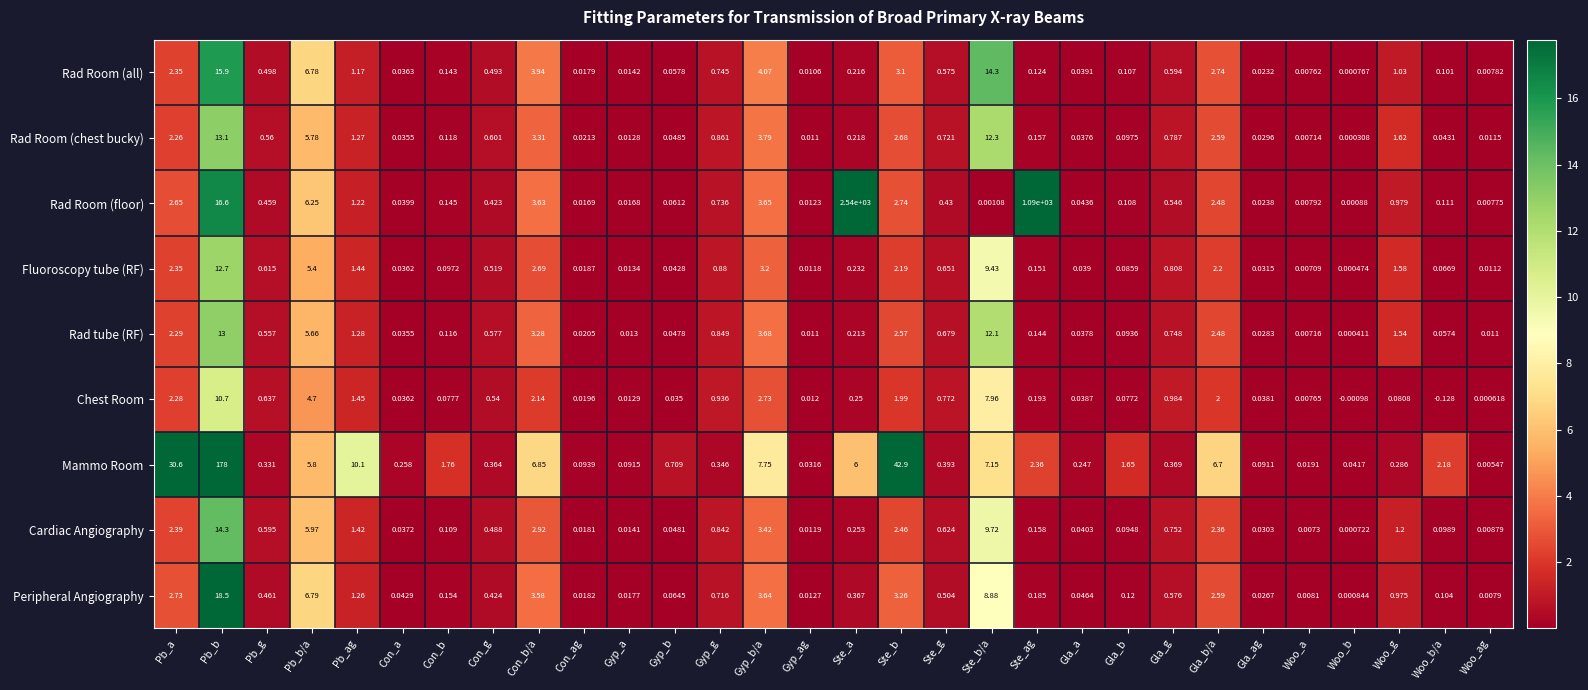

Which category has the lowest value across all series?

Woo_b/a